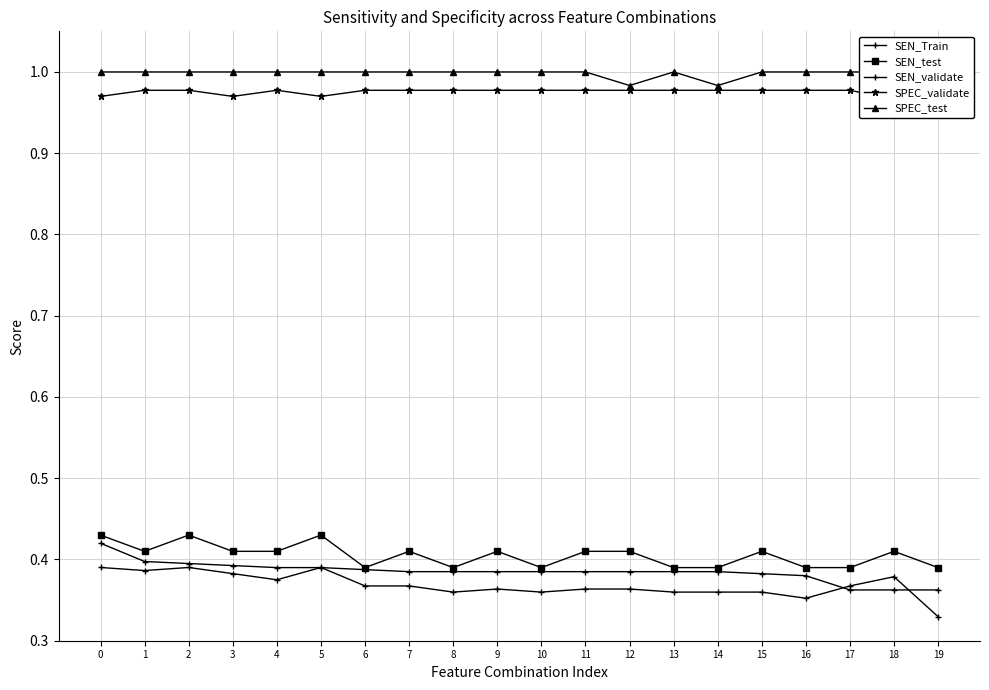

What is the maximum value for SEN_Train?

0.4